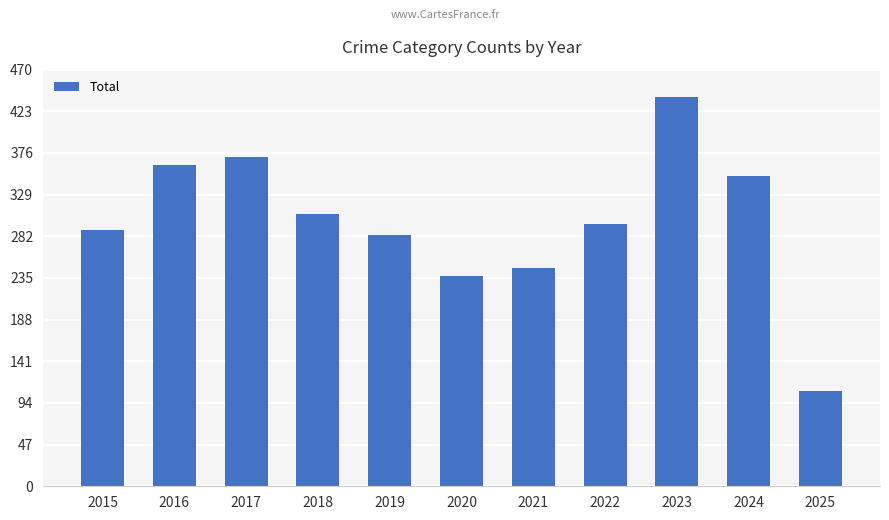

Which category has the highest value across all series?

2023